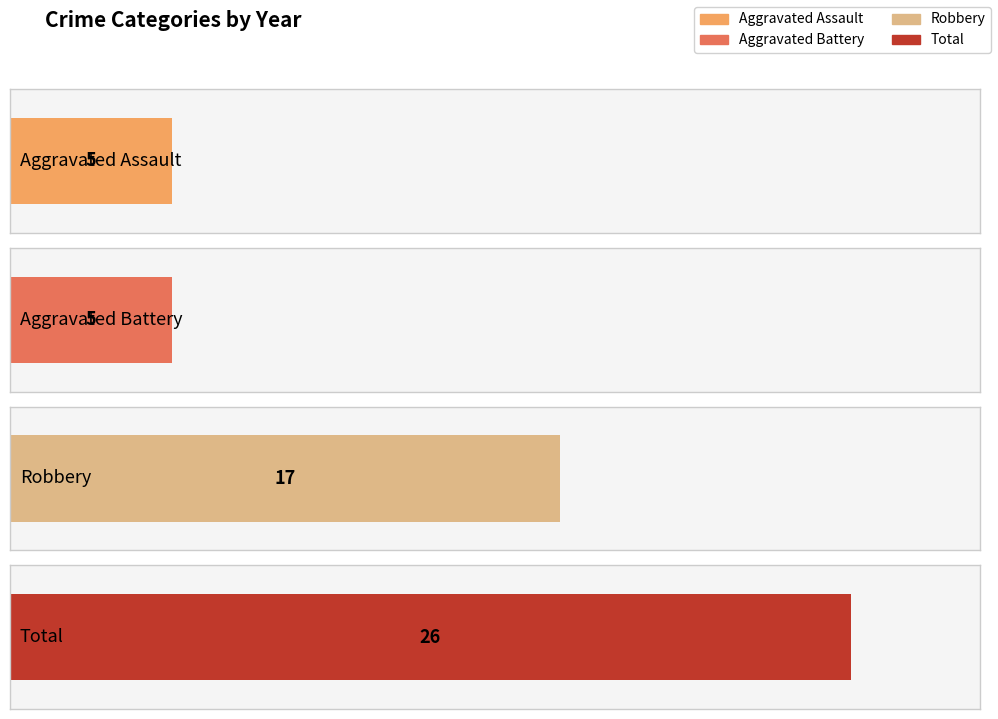

List the series in order of their peak value, highest first.

Total, Robbery, Aggravated Assault, Aggravated Battery